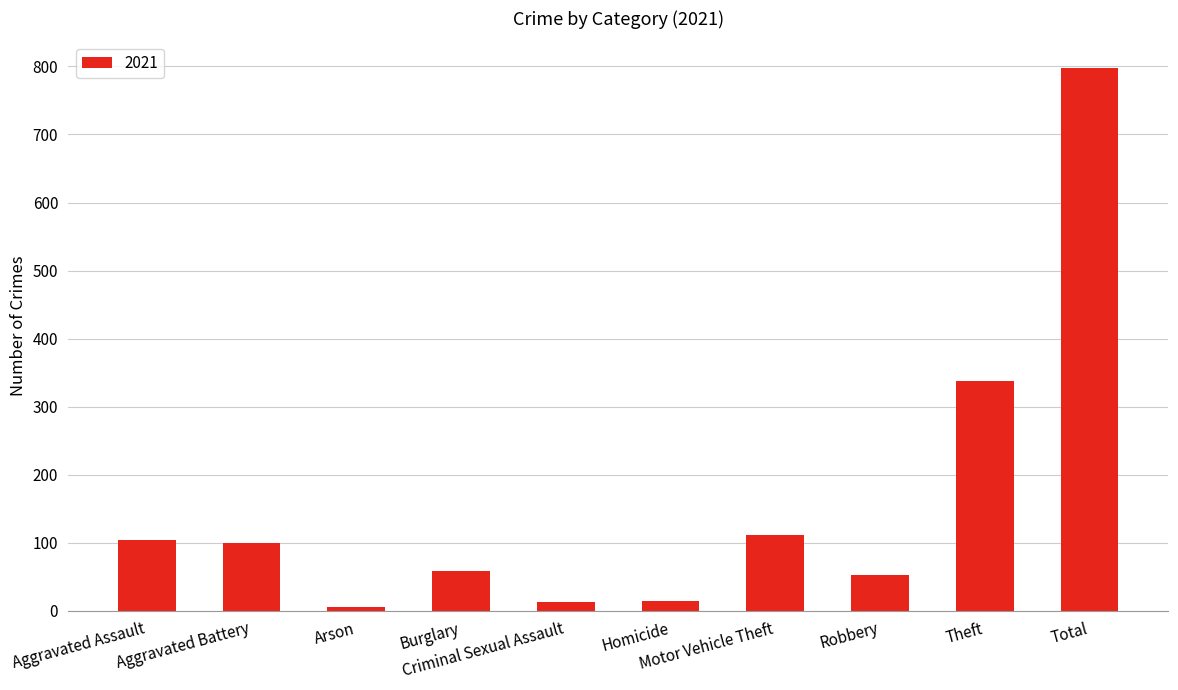

Does the chart contain any negative values?

No